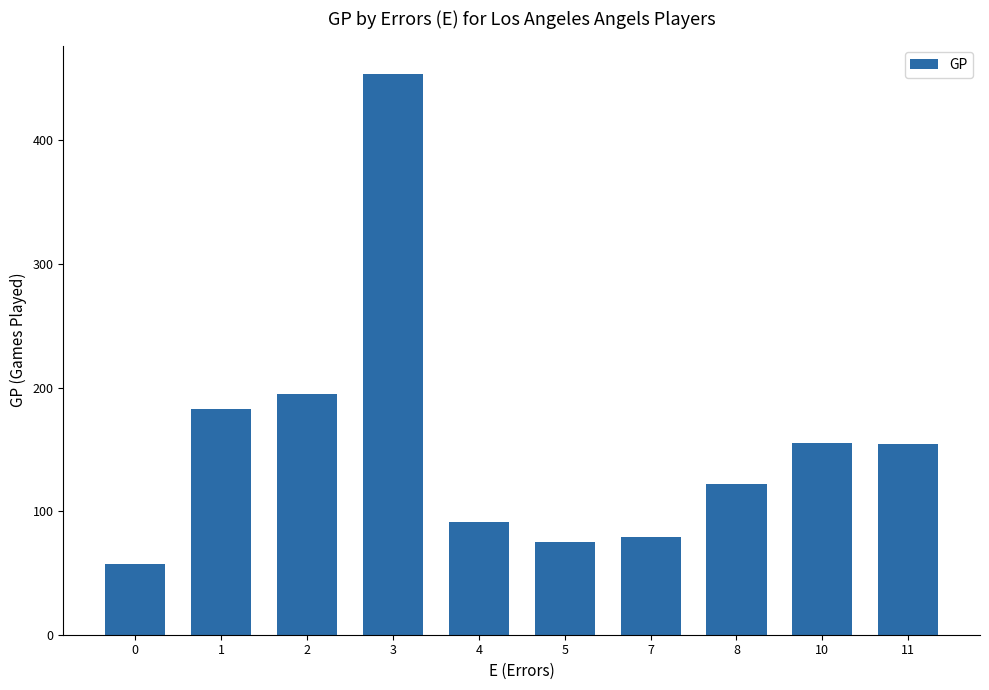

What is the sum of all values?

1565